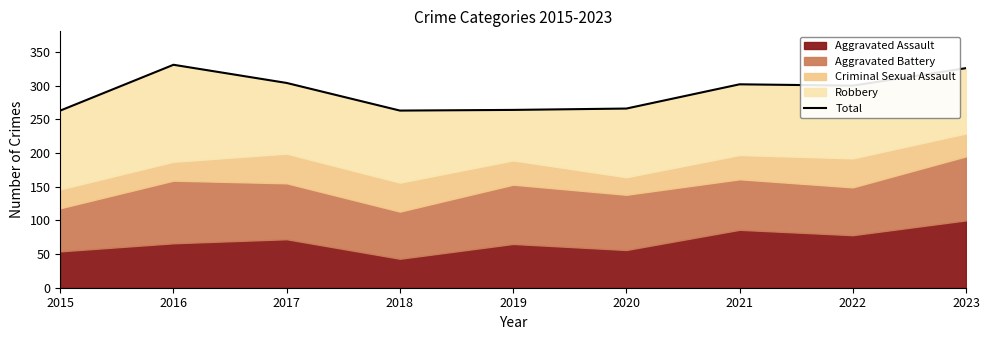

How many data points are above 300?

4